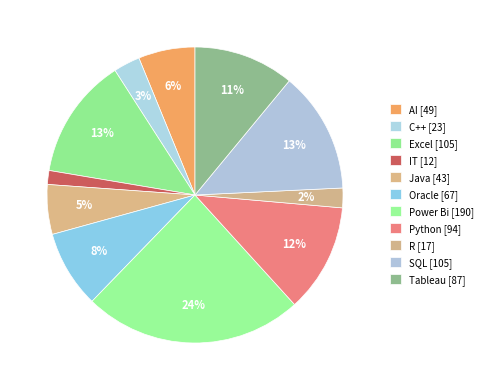

Rank the categories by value from lowest to highest.

IT, R, C++, Java, AI, Oracle, Tableau, Python, Excel, SQL, Power Bi